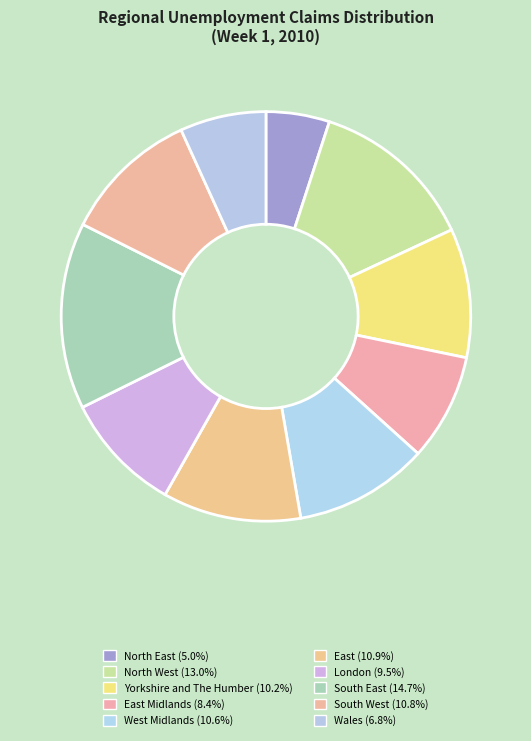

How many segments does this pie chart have?

10